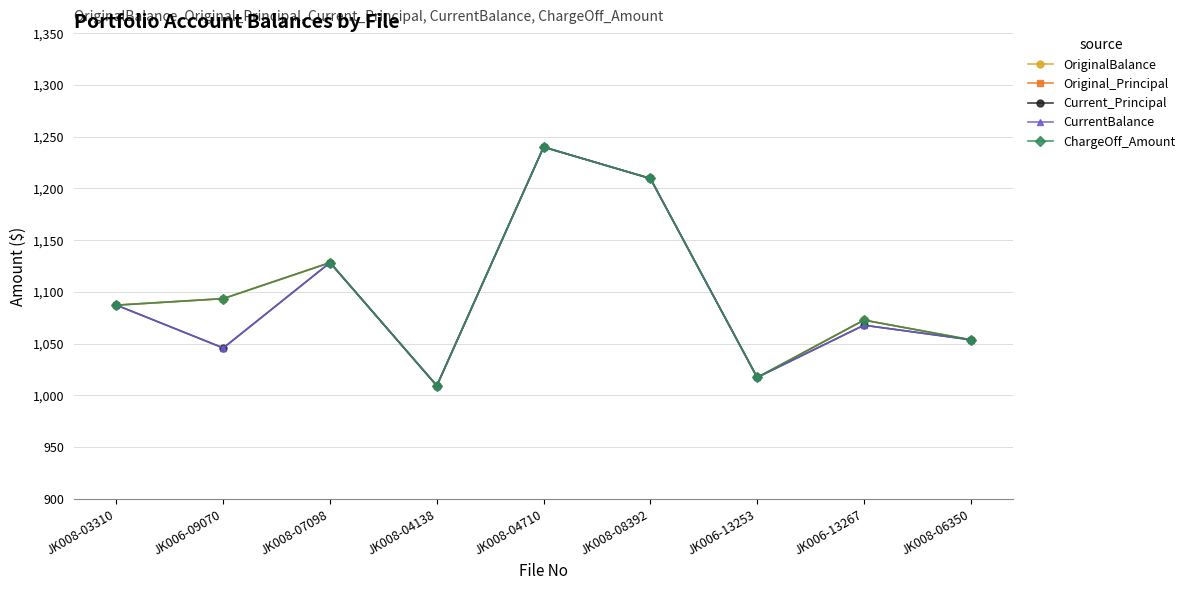

At which category does Original_Principal reach its first local valley?

JK008-04138